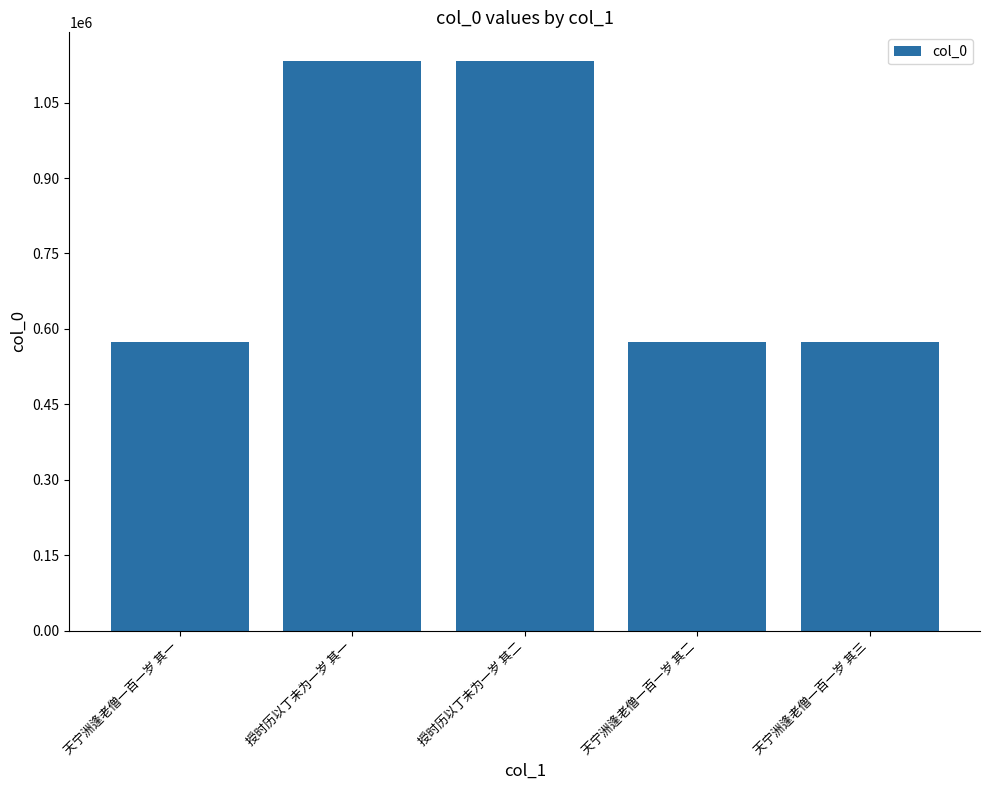

Does the chart contain stacked bars?

No